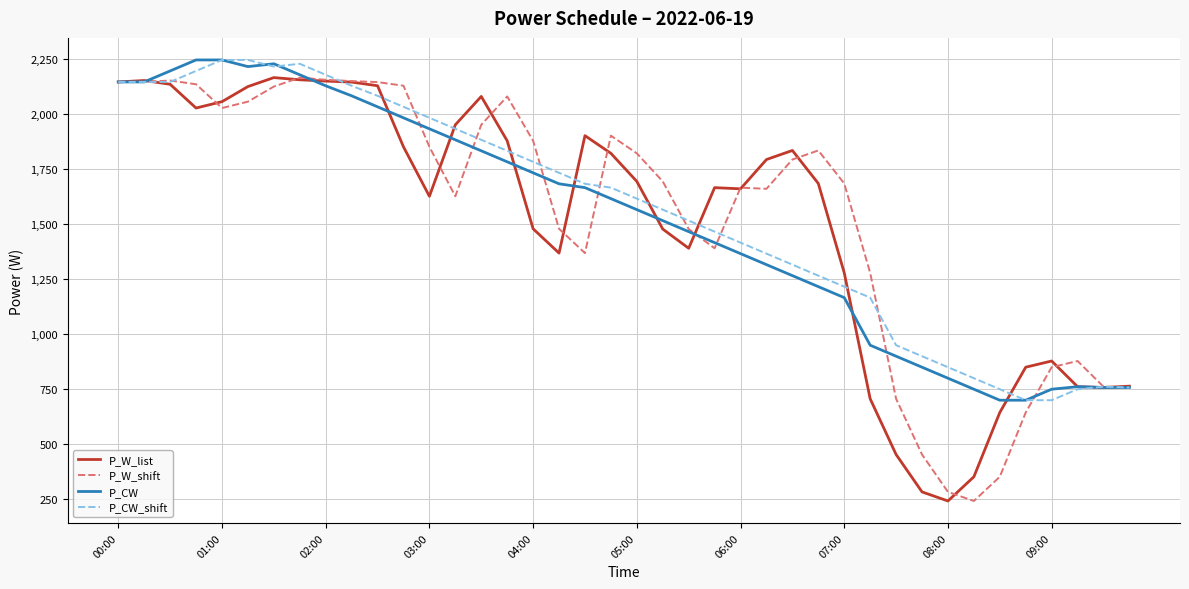

True or false: P_W_list and P_CW intersect in this chart.

True